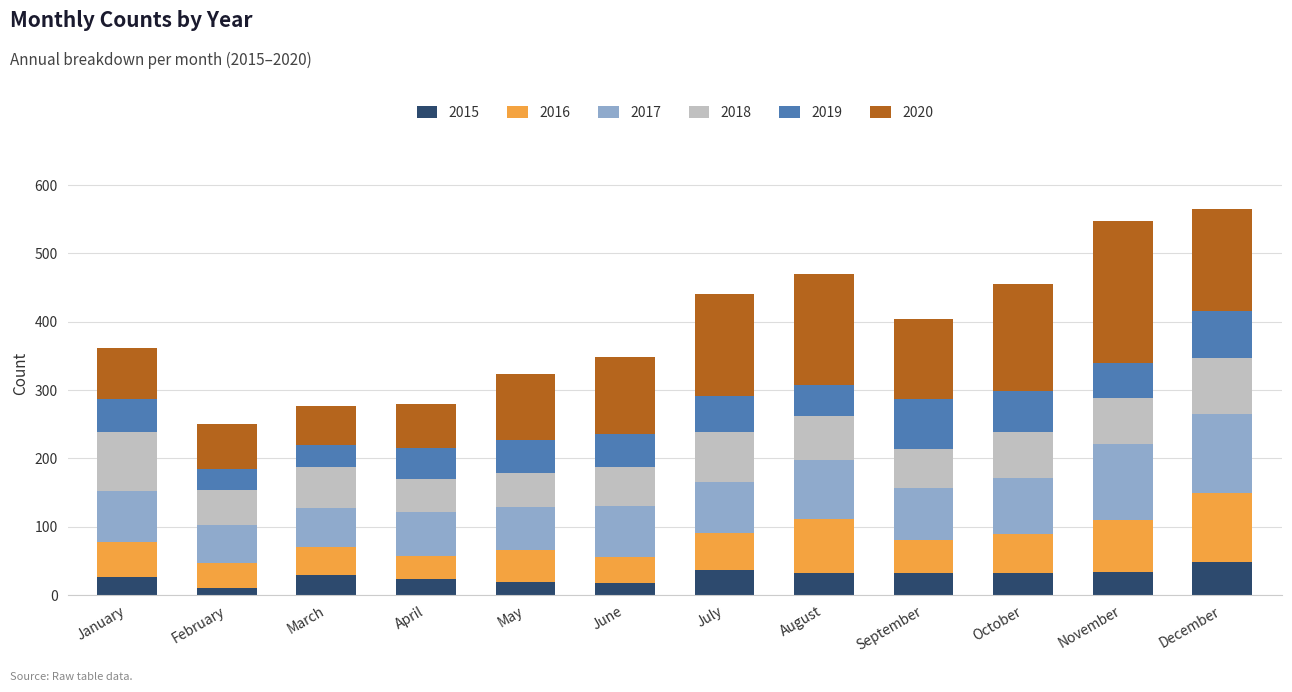

What is the total value across all series at December?

565